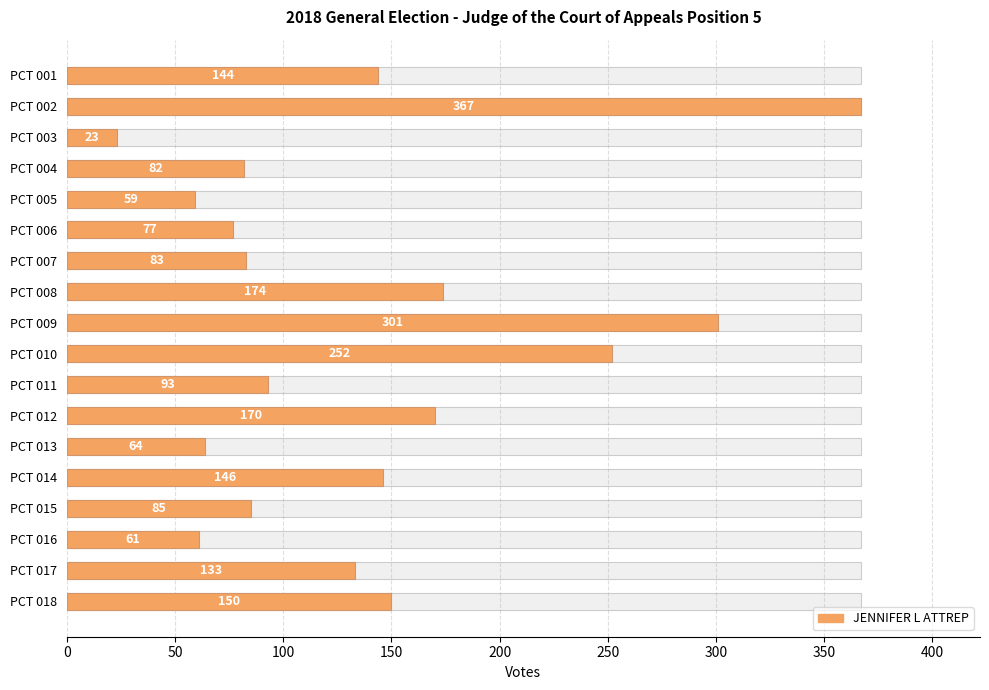

What is the greatest value displayed?

367